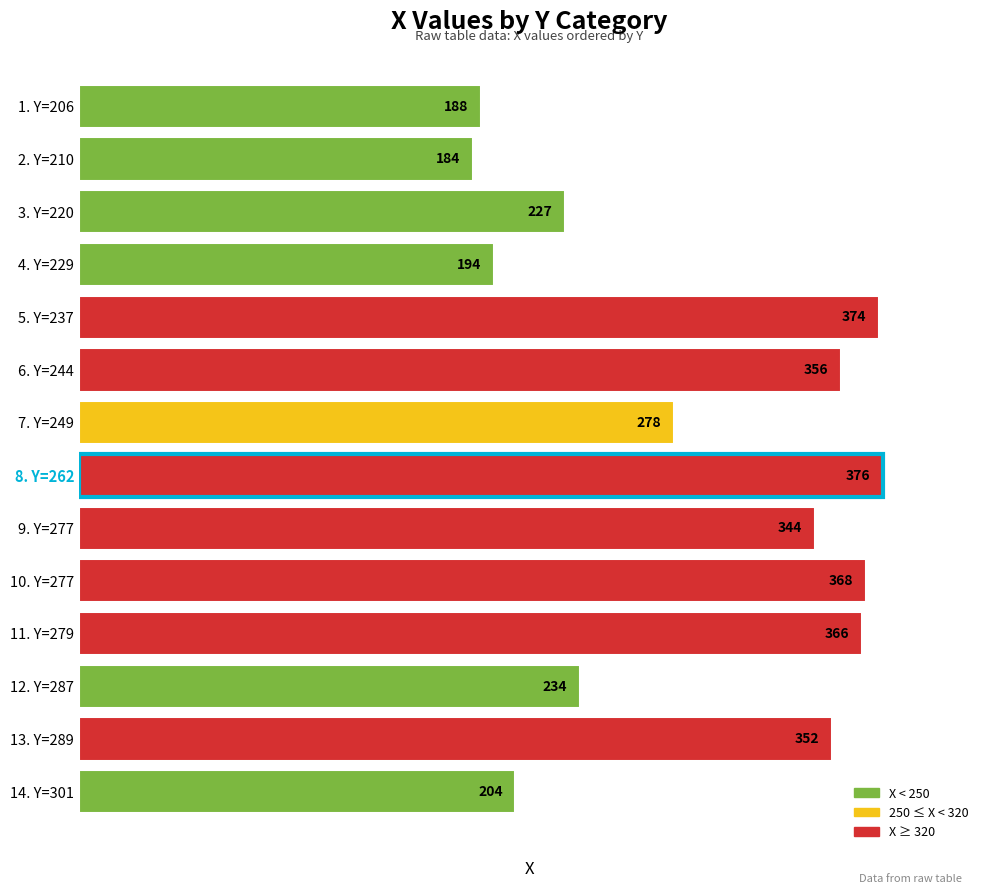

Rank the categories by value from highest to lowest.

8. Y=262, 5. Y=237, 10. Y=277, 11. Y=279, 6. Y=244, 13. Y=289, 9. Y=277, 7. Y=249, 12. Y=287, 3. Y=220, 14. Y=301, 4. Y=229, 1. Y=206, 2. Y=210